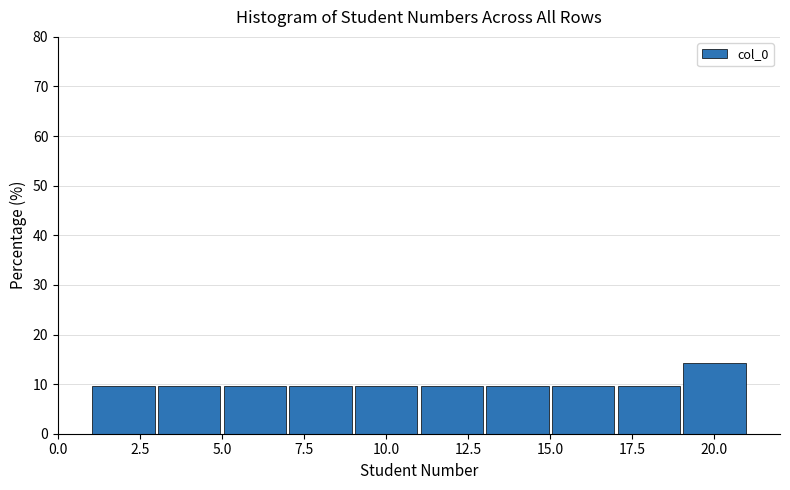

Reading left to right, transcribe this chart: for each bar, give the range it covers on the x-axis and its height. The values are not printed on the chart, so give them approximately, as read against the axis.

1 to 3: 10
3 to 5: 10
5 to 7: 10
7 to 9: 10
9 to 11: 10
11 to 13: 10
13 to 15: 10
15 to 17: 10
17 to 19: 10
19 to 21: 14